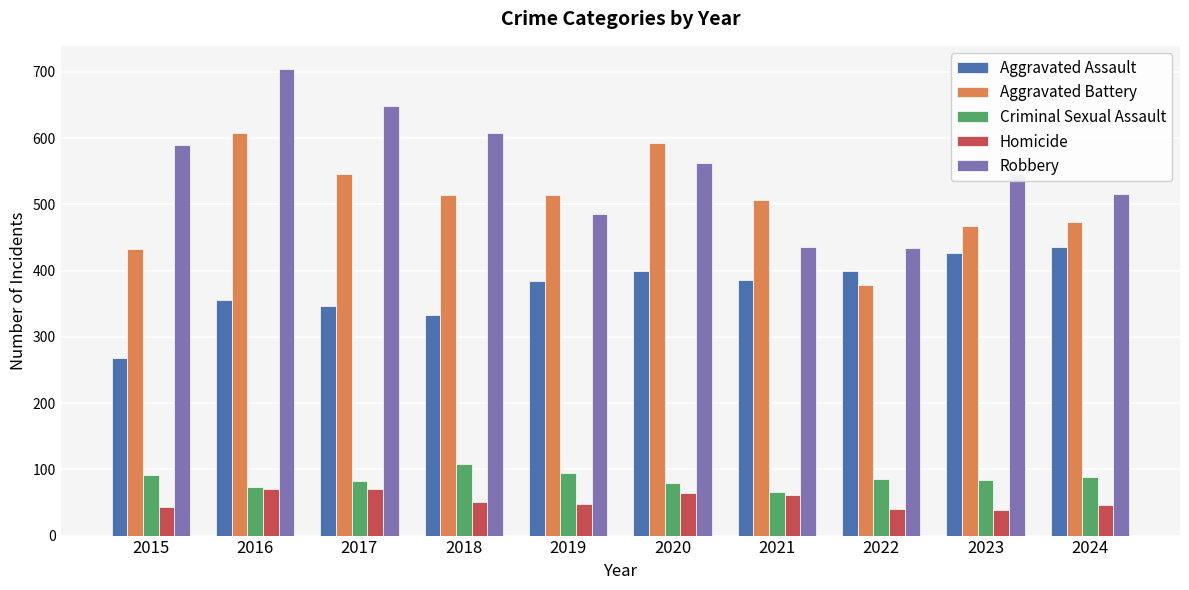

Which category has the lowest value in the Aggravated Assault series?

2015